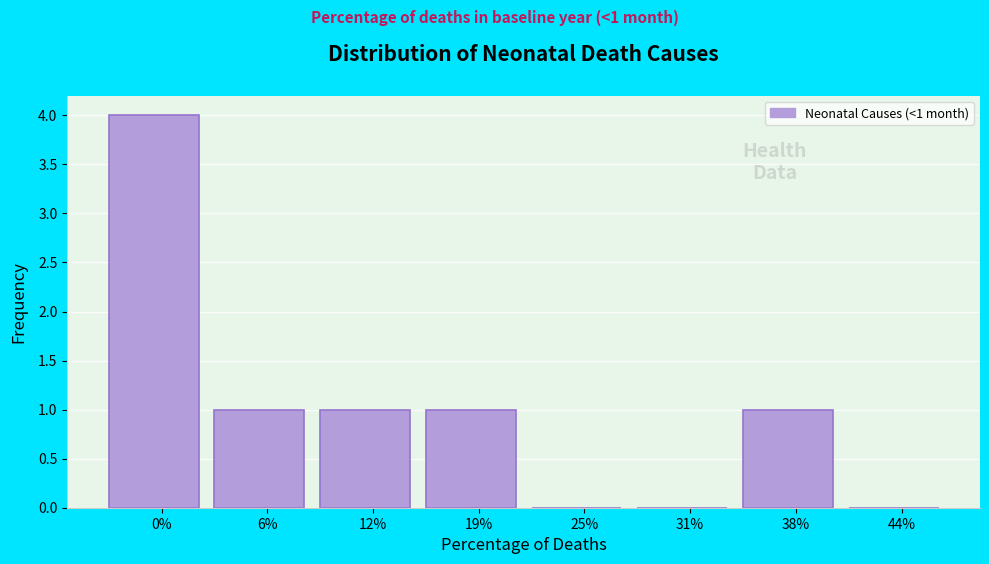

Reading left to right, extract all data points from this chart.

0%=4	6%=1	12%=1	19%=1	25%=0	31%=0	38%=1	44%=0